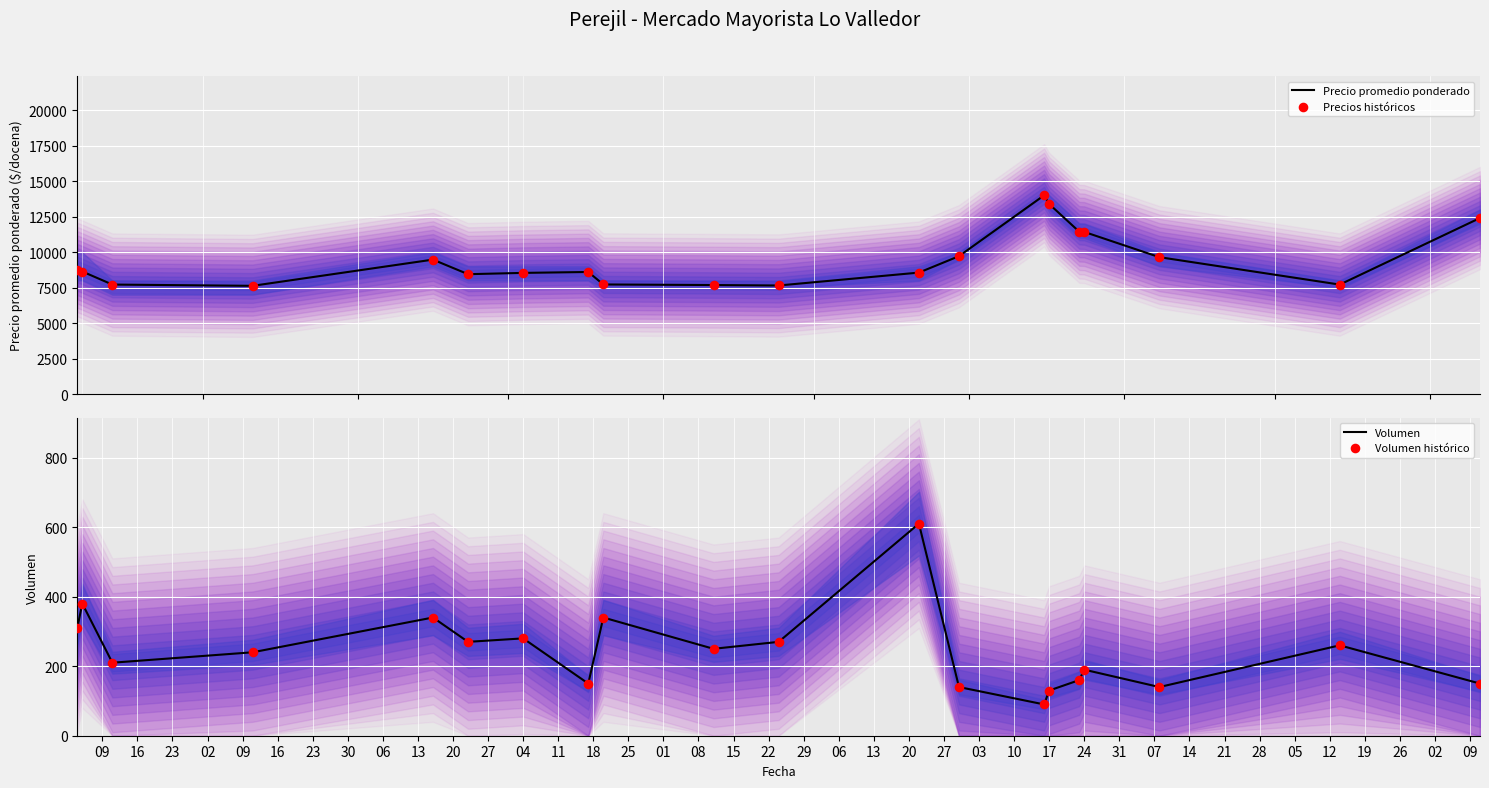

Which series has the largest Y range (max minus min)?

Precio promedio ponderado